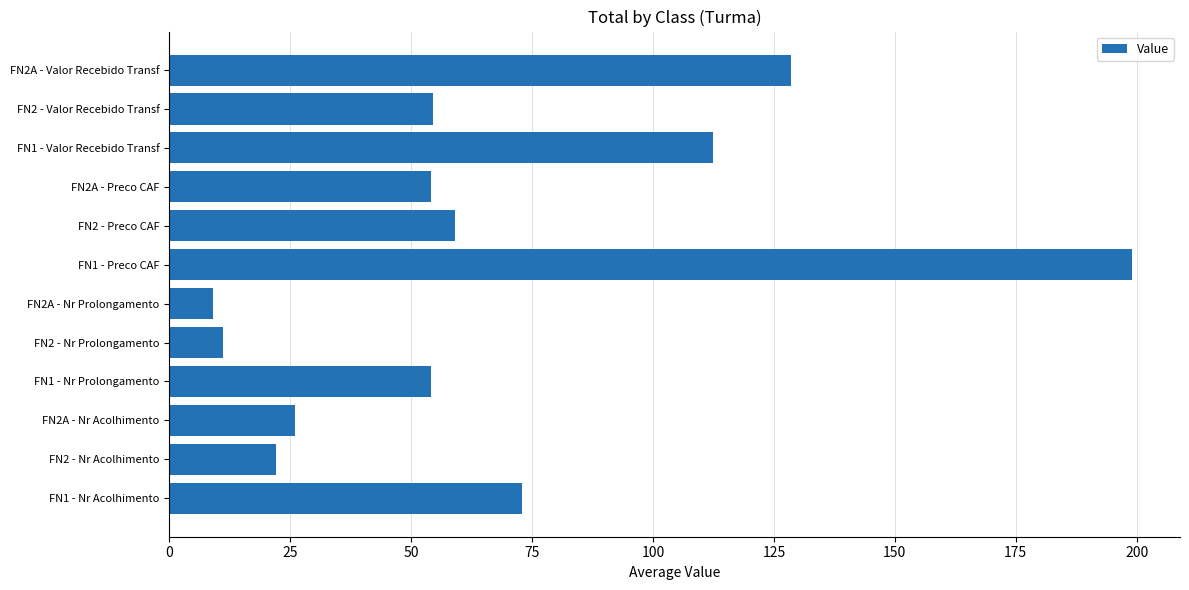

Is it true that the value at FN1 - Nr Prolongamento is 17.7?

False